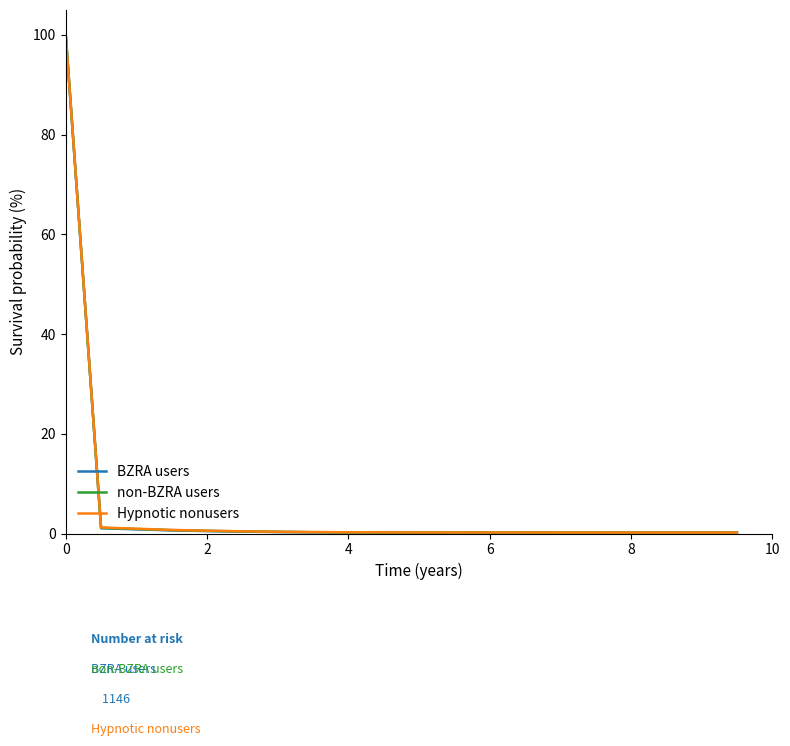

What is the greatest value displayed?

100.0